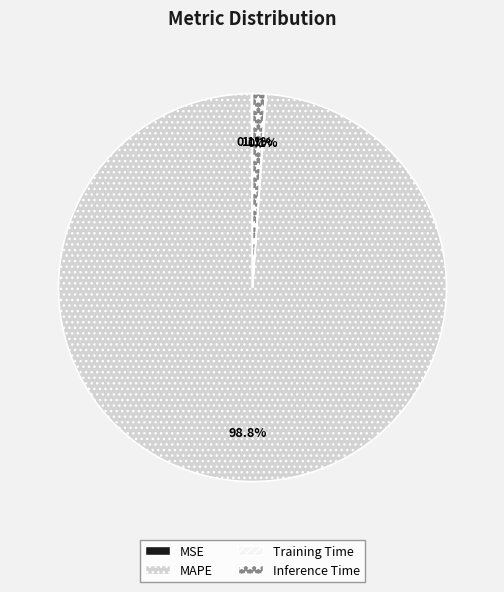

Is there a majority slice in this chart?

Yes